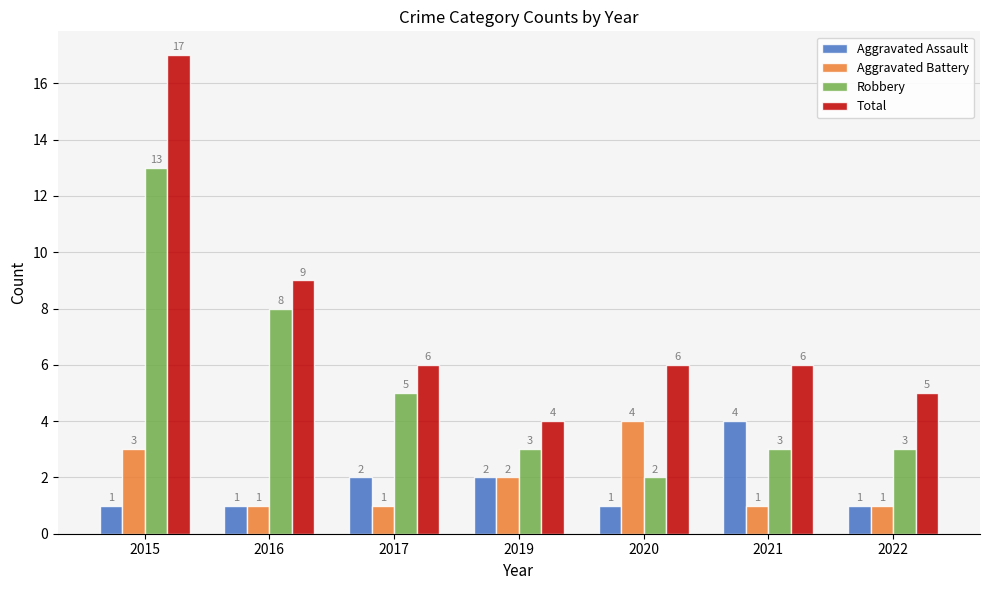

Which series has the largest total across all categories?

Total